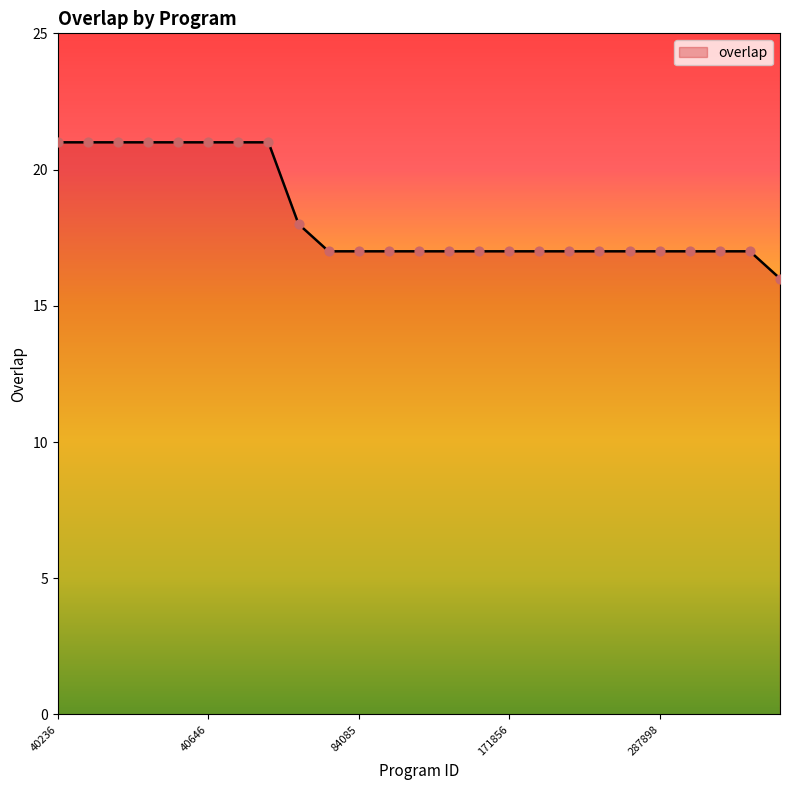

What is the greatest value displayed?

21